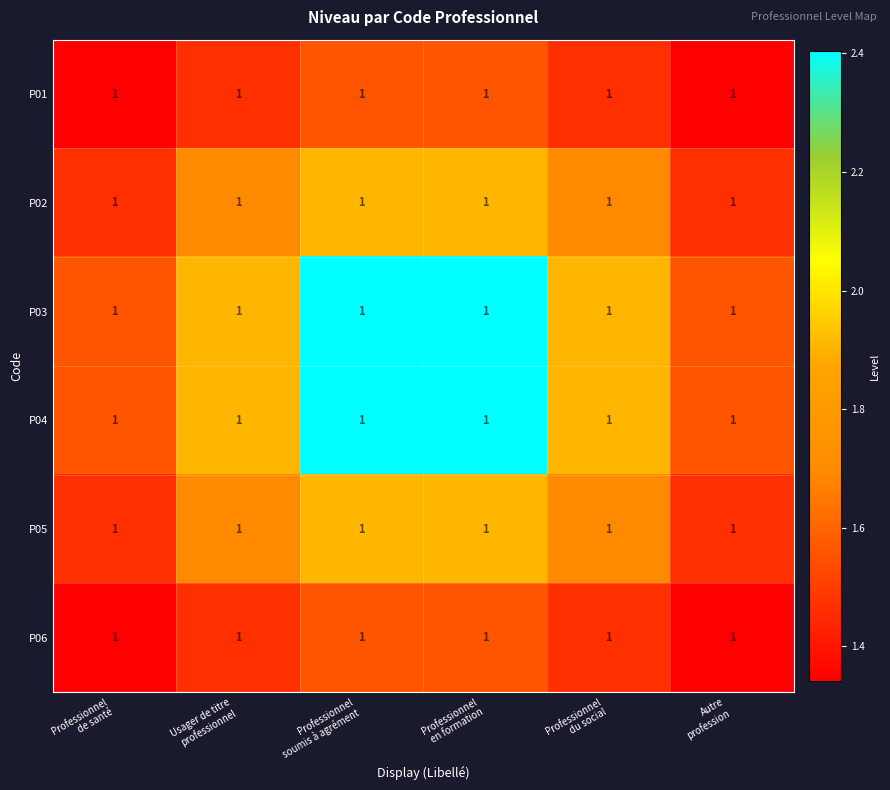

At which label is P06 closest to 1?

Professionnel de santé